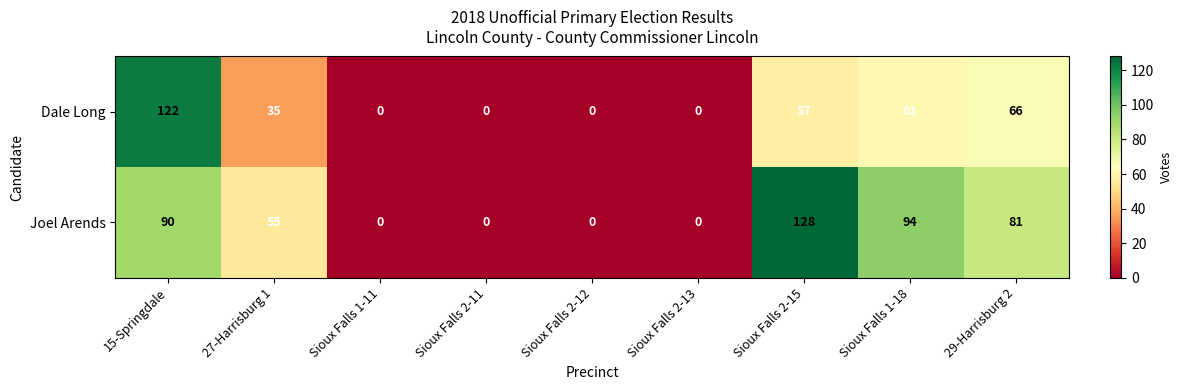

Rank the series by their average value, from lowest to highest.

Dale Long, Joel Arends